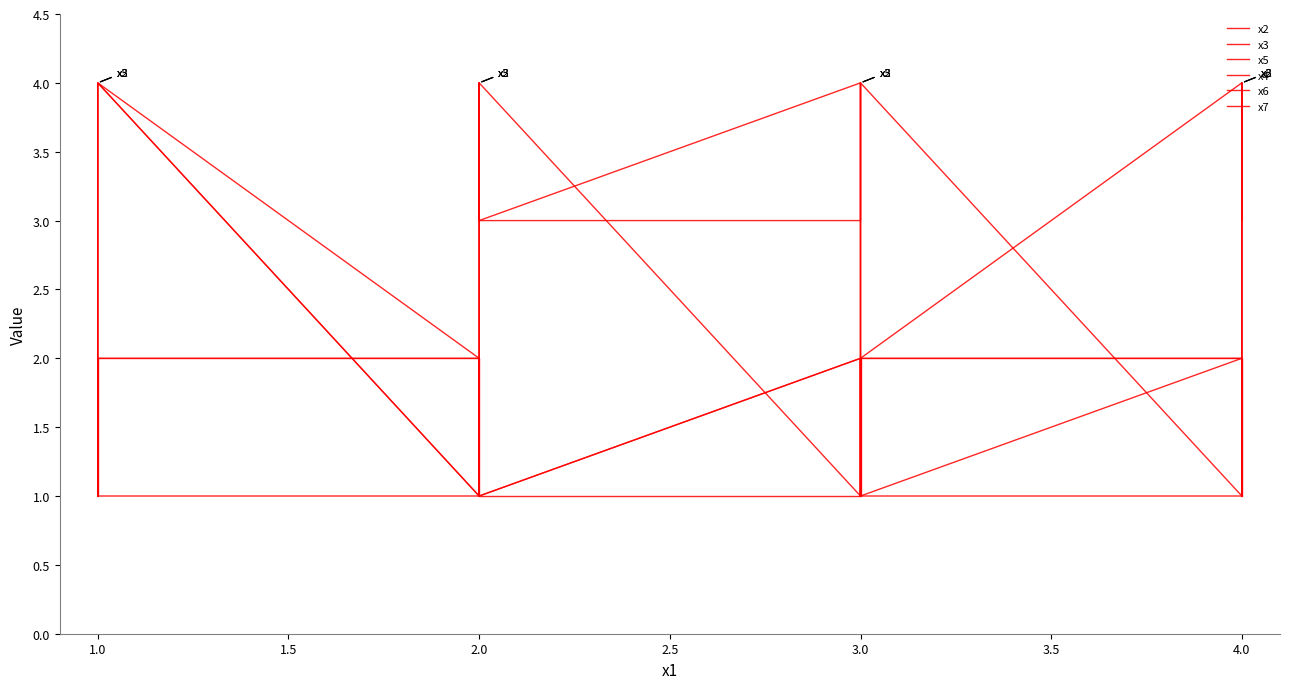

What position from the right is 4.5?

8